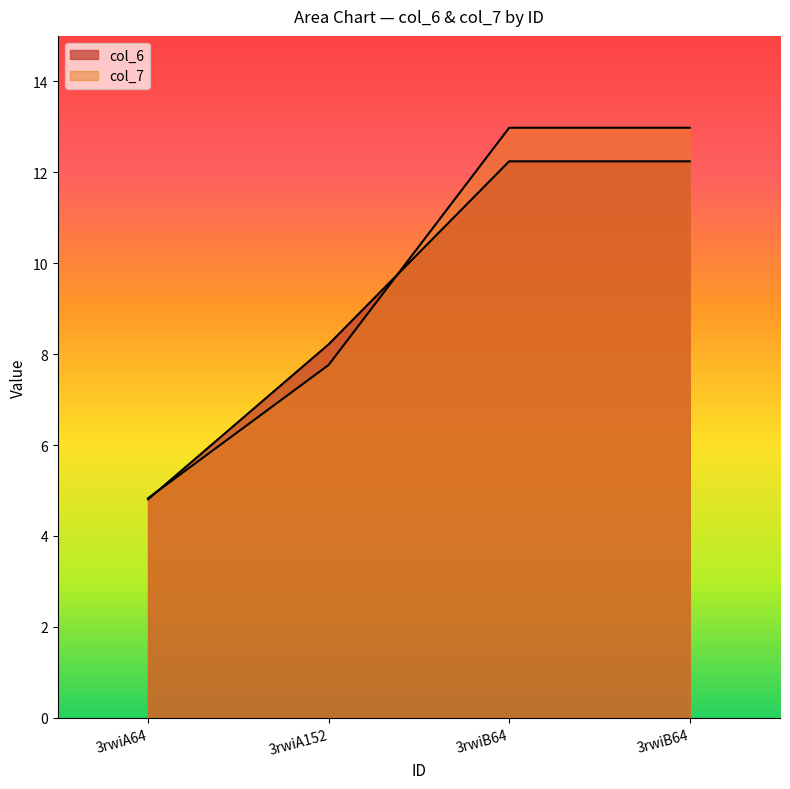

What are all the series names shown in the legend?

col_6, col_7